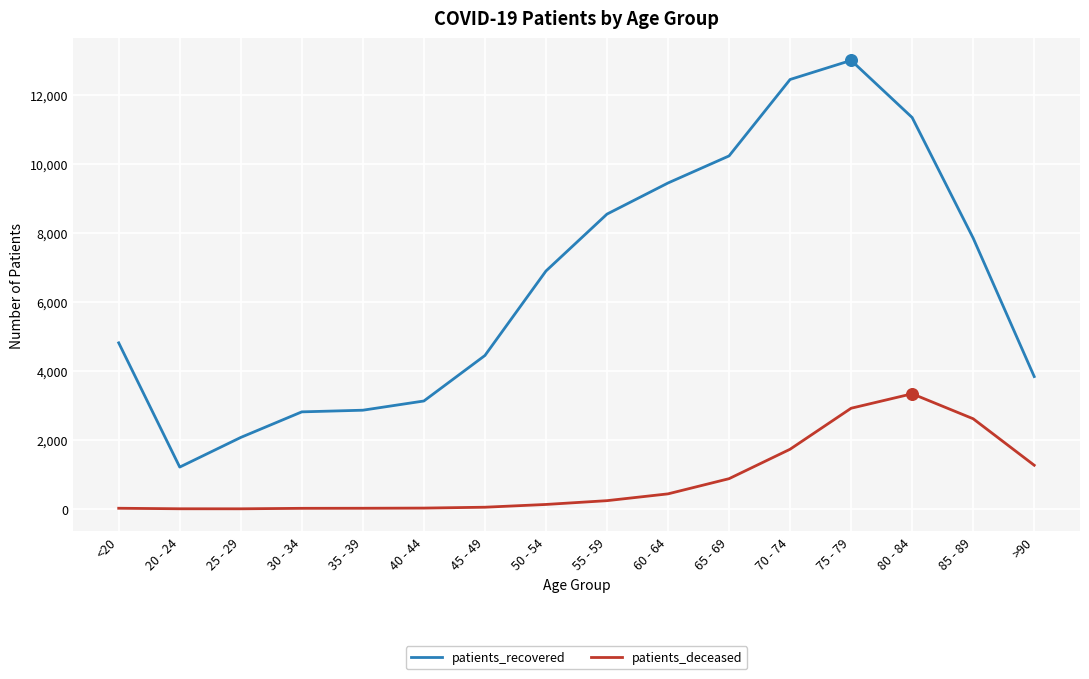

Which series changed the most between 45 - 49 and 55 - 59?

patients_recovered